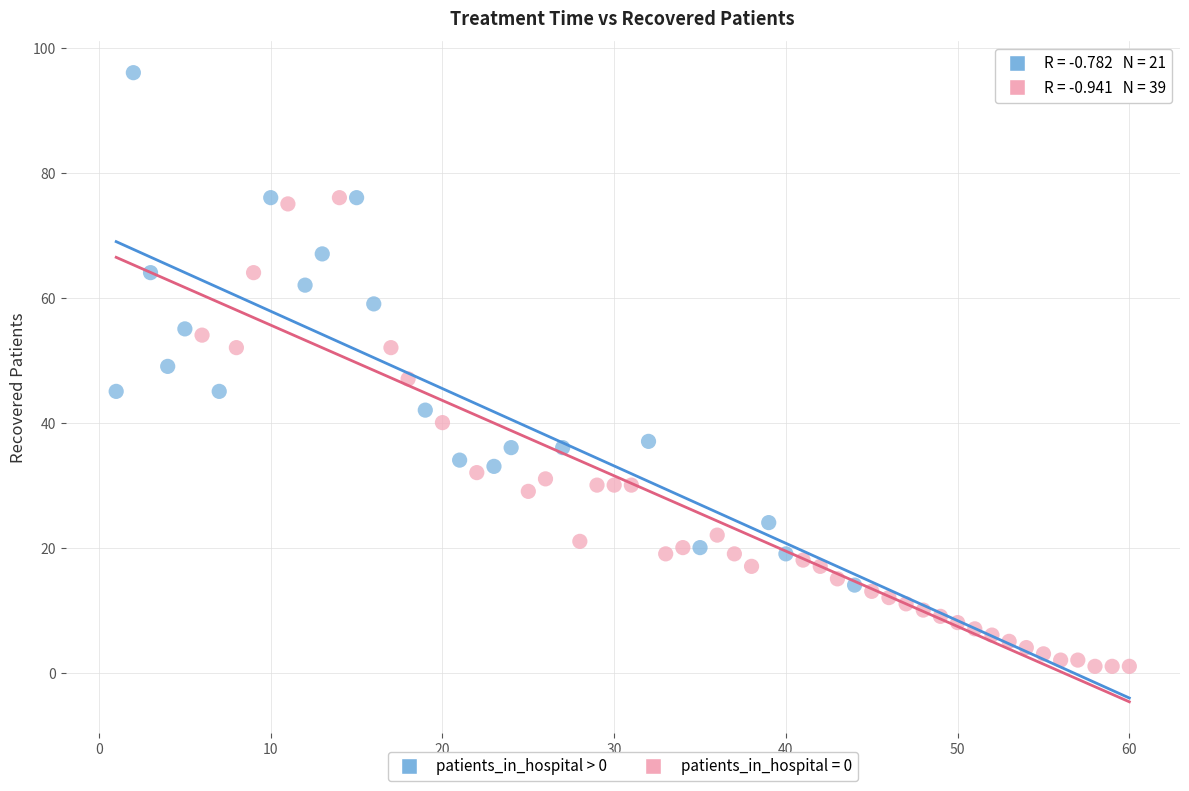

Which series reaches the minimum Y coordinate?

patients_in_hospital = 0